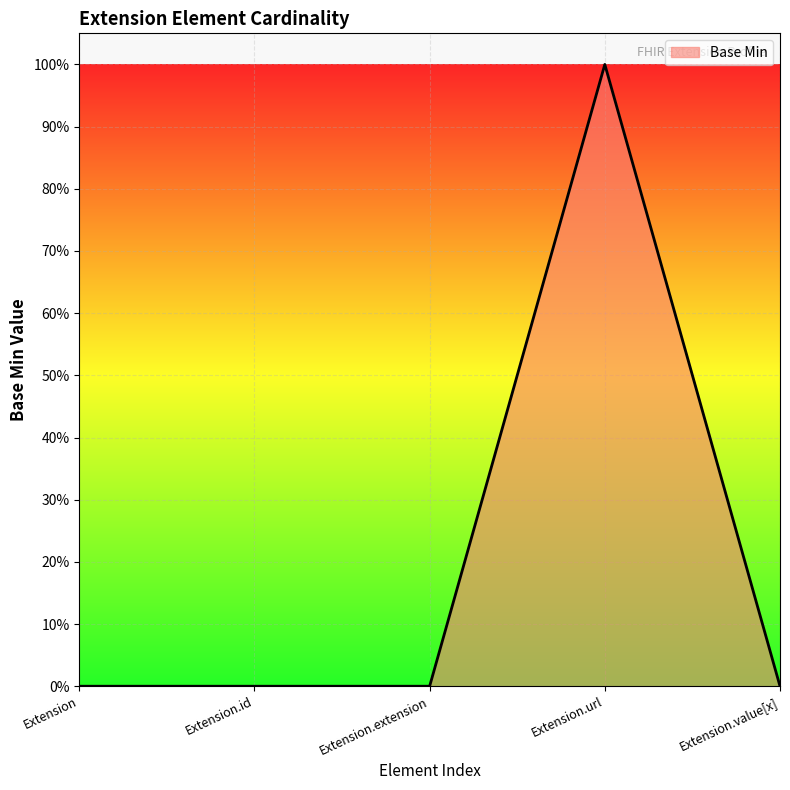

Is this an area chart (filled region under the line)?

Yes